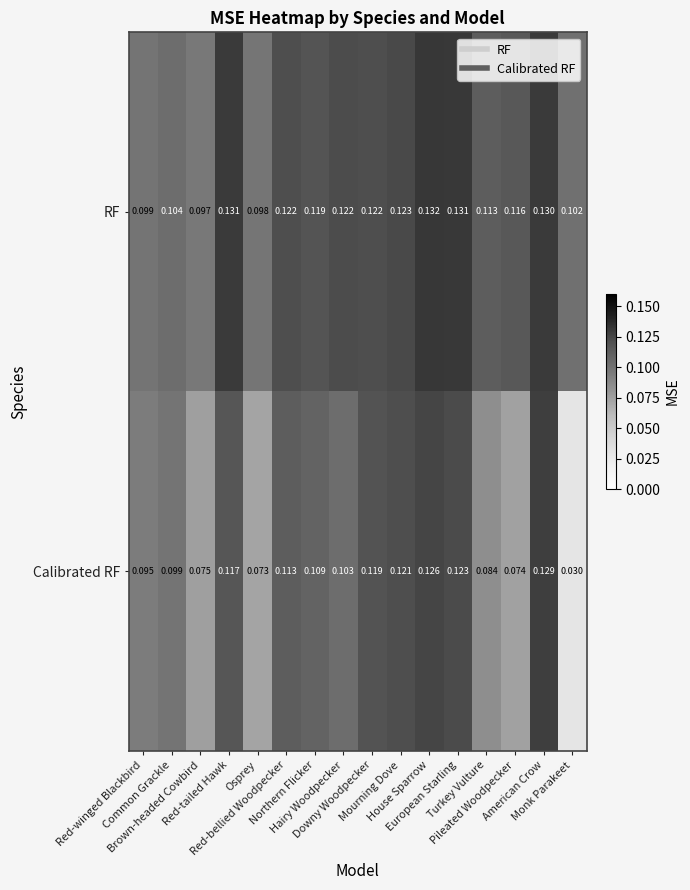

Which series has the largest total across all categories?

RF